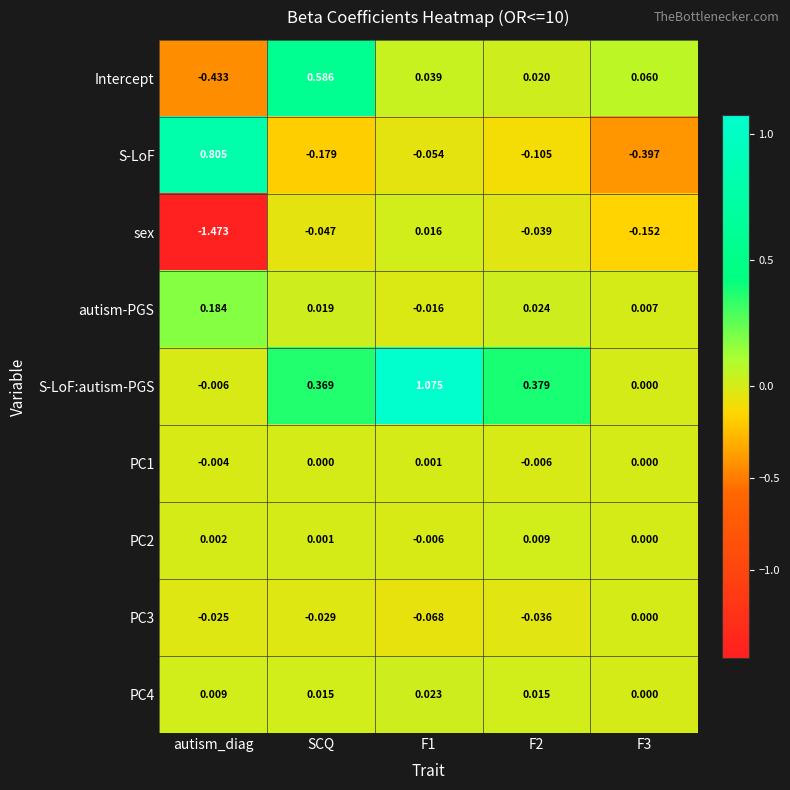

Which label corresponds to the smallest value in the chart?

autism_diag